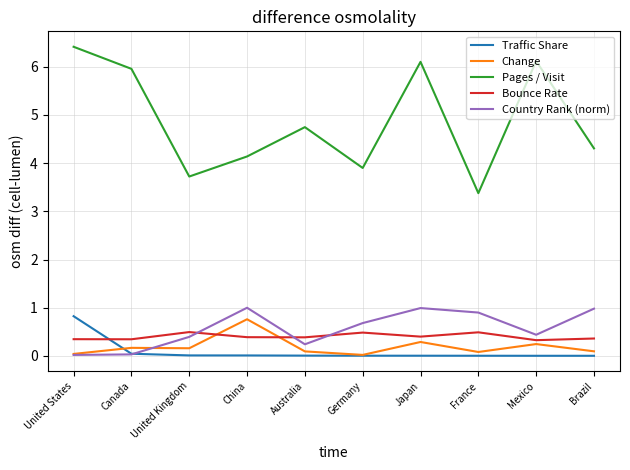

What is the spread (max minus min) of values at Germany?

3.9